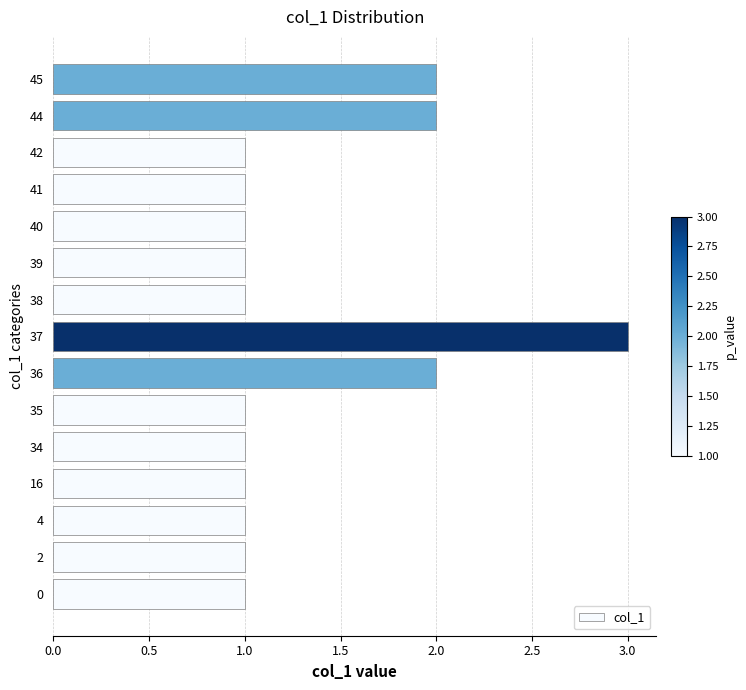

Reading top to bottom, extract all data points from this chart.

2	2	1	1	1	1	1	3	2	1	1	1	1	1	1